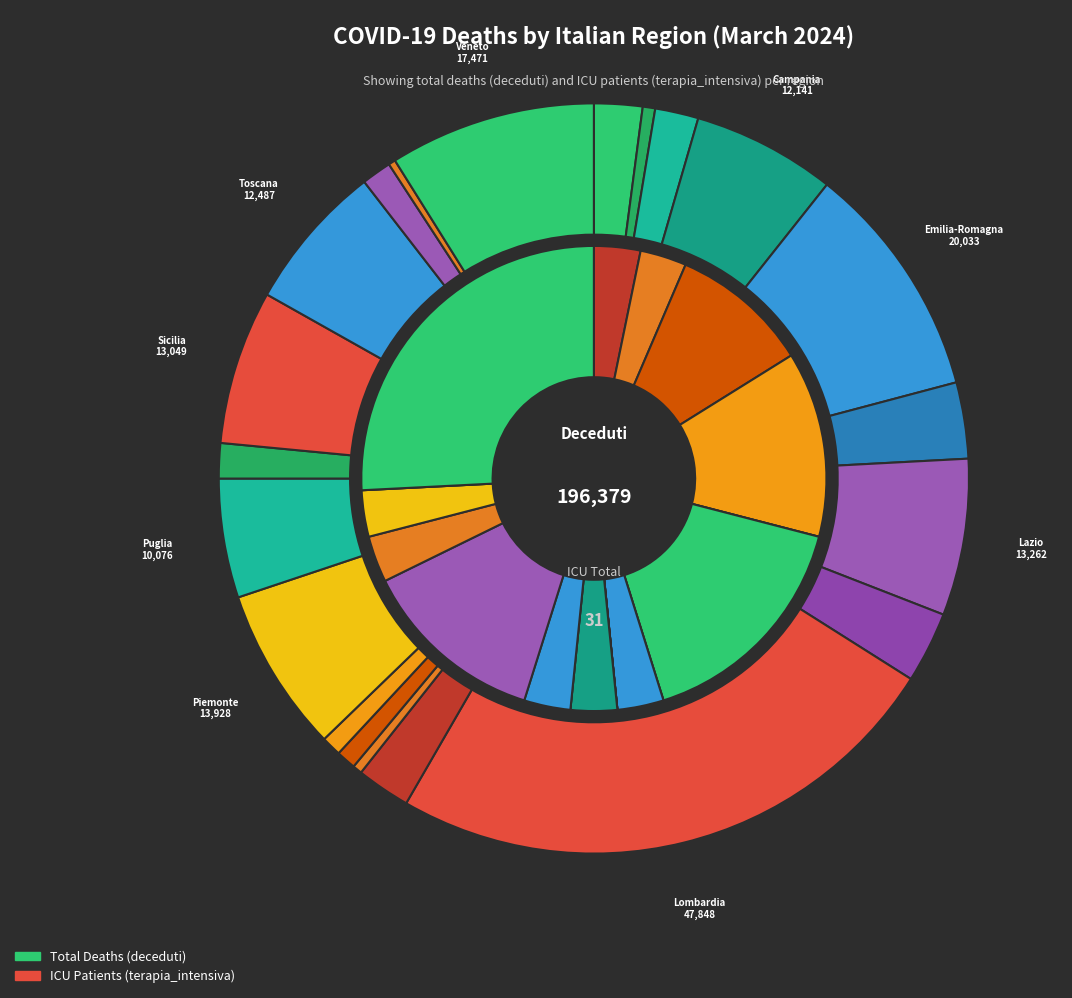

The Lazio slice represents 30% of the pie. True or false?

False